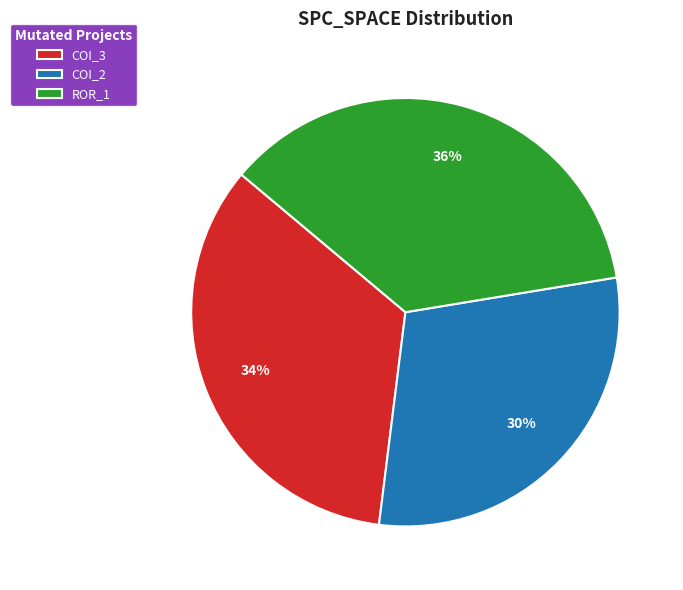

Count the number of slices in the pie.

3